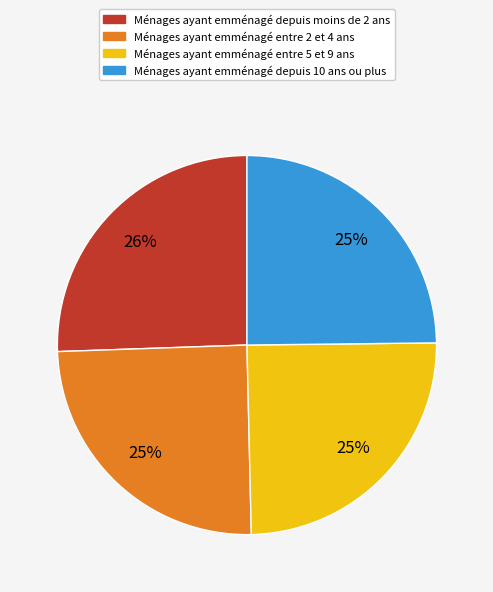

How many segments does this pie chart have?

4